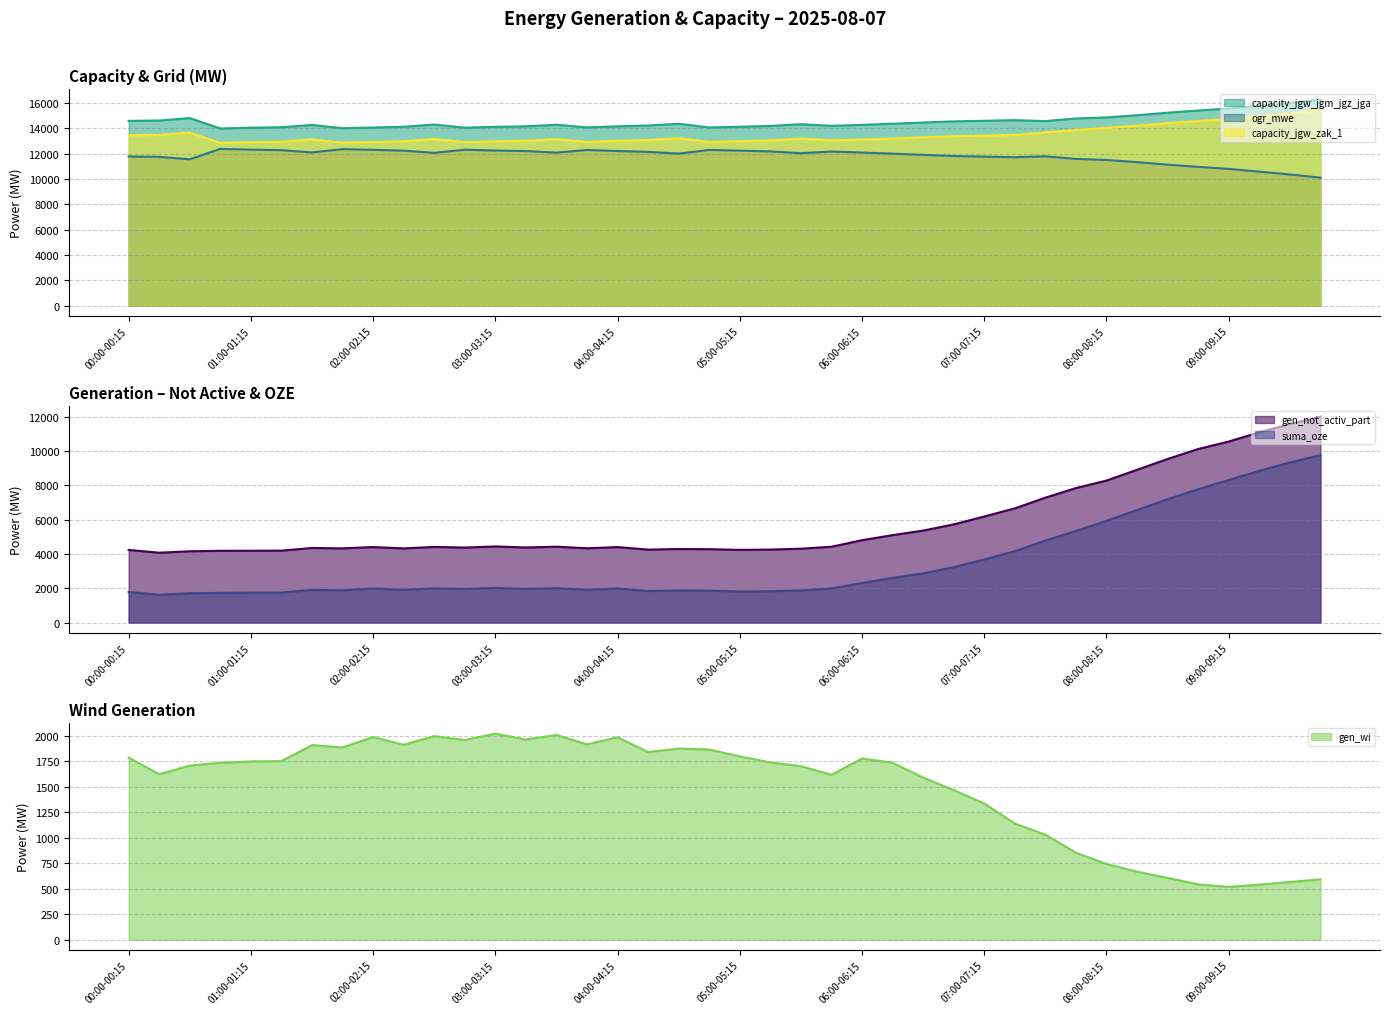

Reading left to right, list all the values displayed in this chart.

gen_not_activ_part: 00:00-00:15=4233	00:15-00:30=4071	00:30-00:45=4155	00:45-01:00=4183	01:00-01:15=4187	01:15-01:30=4191	01:30-01:45=4348	01:45-02:00=4325	02:00-02:15=4400	02:15-02:30=4323	02:30-02:45=4409	02:45-03:00=4371	03:00-03:15=4435	03:15-03:30=4377	03:30-03:45=4421	03:45-04:00=4330	04:00-04:15=4398	04:15-04:30=4252	04:30-04:45=4287	04:45-05:00=4277	05:00-05:15=4236	05:15-05:30=4254	05:30-05:45=4305	05:45-06:00=4418	06:00-06:15=4801	06:15-06:30=5095	06:30-06:45=5360	06:45-07:00=5720	07:00-07:15=6179	07:15-07:30=6653	07:30-07:45=7277	07:45-08:00=7836	08:00-08:15=8272	08:15-08:30=8900	08:30-08:45=9529	08:45-09:00=10109	09:00-09:15=10545	09:15-09:30=11080	09:30-09:45=11564	09:45-10:00=11992
suma_oze: 00:00-00:15=1785	00:15-00:30=1622	00:30-00:45=1707	00:45-01:00=1734	01:00-01:15=1747	01:15-01:30=1751	01:30-01:45=1907	01:45-02:00=1885	02:00-02:15=1987	02:15-02:30=1910	02:30-02:45=1996	02:45-03:00=1958	03:00-03:15=2020	03:15-03:30=1962	03:30-03:45=2007	03:45-04:00=1915	04:00-04:15=1985	04:15-04:30=1839	04:30-04:45=1874	04:45-05:00=1864	05:00-05:15=1809	05:15-05:30=1827	05:30-05:45=1877	05:45-06:00=1989	06:00-06:15=2310	06:15-06:30=2605	06:30-06:45=2869	06:45-07:00=3230	07:00-07:15=3682	07:15-07:30=4156	07:30-07:45=4780	07:45-08:00=5339	08:00-08:15=5928	08:15-08:30=6556	08:30-08:45=7185	08:45-09:00=7765	09:00-09:15=8304	09:15-09:30=8839	09:30-09:45=9323	09:45-10:00=9751
ogr_mwe: 00:00-00:15=11767	00:15-00:30=11736	00:30-00:45=11543	00:45-01:00=12363	01:00-01:15=12306	01:15-01:30=12264	01:30-01:45=12086	01:45-02:00=12345	02:00-02:15=12290	02:15-02:30=12229	02:30-02:45=12051	02:45-03:00=12300	03:00-03:15=12236	03:15-03:30=12194	03:30-03:45=12068	03:45-04:00=12279	04:00-04:15=12195	04:15-04:30=12130	04:30-04:45=11992	04:45-05:00=12282	05:00-05:15=12227	05:15-05:30=12165	05:30-05:45=12027	05:45-06:00=12154	06:00-06:15=12079	06:15-06:30=11989	06:30-06:45=11894	06:45-07:00=11802	07:00-07:15=11756	07:15-07:30=11707	07:30-07:45=11780	07:45-08:00=11573	08:00-08:15=11492	08:15-08:30=11319	08:30-08:45=11119	08:45-09:00=10945	09:00-09:15=10789	09:15-09:30=10569	09:30-09:45=10347	09:45-10:00=10094
capacity_jgw_jgm_jgz_jga: 00:00-00:15=14572	00:15-00:30=14602	00:30-00:45=14795	00:45-01:00=13976	01:00-01:15=14033	01:15-01:30=14074	01:30-01:45=14253	01:45-02:00=13994	02:00-02:15=14049	02:15-02:30=14109	02:30-02:45=14288	02:45-03:00=14038	03:00-03:15=14103	03:15-03:30=14145	03:30-03:45=14270	03:45-04:00=14060	04:00-04:15=14144	04:15-04:30=14209	04:30-04:45=14346	04:45-05:00=14057	05:00-05:15=14112	05:15-05:30=14174	05:30-05:45=14312	05:45-06:00=14185	06:00-06:15=14259	06:15-06:30=14350	06:30-06:45=14445	06:45-07:00=14537	07:00-07:15=14582	07:15-07:30=14631	07:30-07:45=14559	07:45-08:00=14766	08:00-08:15=14847	08:15-08:30=15020	08:30-08:45=15220	08:45-09:00=15394	09:00-09:15=15550	09:15-09:30=15769	09:30-09:45=15992	09:45-10:00=16245
gen_wi: 00:00-00:15=1785	00:15-00:30=1622	00:30-00:45=1707	00:45-01:00=1734	01:00-01:15=1747	01:15-01:30=1751	01:30-01:45=1907	01:45-02:00=1885	02:00-02:15=1987	02:15-02:30=1910	02:30-02:45=1996	02:45-03:00=1958	03:00-03:15=2020	03:15-03:30=1962	03:30-03:45=2007	03:45-04:00=1915	04:00-04:15=1985	04:15-04:30=1839	04:30-04:45=1874	04:45-05:00=1864	05:00-05:15=1797	05:15-05:30=1738	05:30-05:45=1701	05:45-06:00=1616	06:00-06:15=1776	06:15-06:30=1735	06:30-06:45=1589	06:45-07:00=1466	07:00-07:15=1335	07:15-07:30=1138	07:30-07:45=1029	07:45-08:00=852	08:00-08:15=742	08:15-08:30=666	08:30-08:45=605	08:45-09:00=542	09:00-09:15=517	09:15-09:30=539	09:30-09:45=565	09:45-10:00=591
capacity_jgw_zak_1: 00:00-00:15=13431	00:15-00:30=13461	00:30-00:45=13654	00:45-01:00=12835	01:00-01:15=12892	01:15-01:30=12933	01:30-01:45=13111	01:45-02:00=12853	02:00-02:15=12908	02:15-02:30=12968	02:30-02:45=13146	02:45-03:00=12897	03:00-03:15=12961	03:15-03:30=13003	03:30-03:45=13129	03:45-04:00=12919	04:00-04:15=13003	04:15-04:30=13067	04:30-04:45=13205	04:45-05:00=12916	05:00-05:15=12971	05:15-05:30=13032	05:30-05:45=13178	05:45-06:00=13031	06:00-06:15=13099	06:15-06:30=13177	06:30-06:45=13284	06:45-07:00=13364	07:00-07:15=13422	07:15-07:30=13459	07:30-07:45=13664	07:45-08:00=13857	08:00-08:15=14020	08:15-08:30=14193	08:30-08:45=14393	08:45-09:00=14567	09:00-09:15=14723	09:15-09:30=14942	09:30-09:45=15164	09:45-10:00=15417